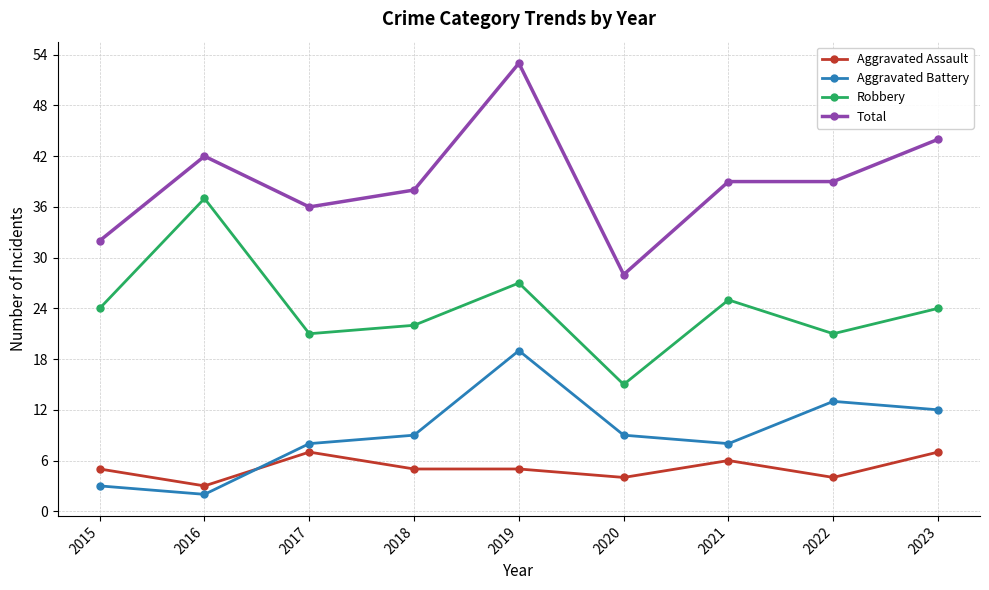

At which category does Total reach its first local peak?

2016